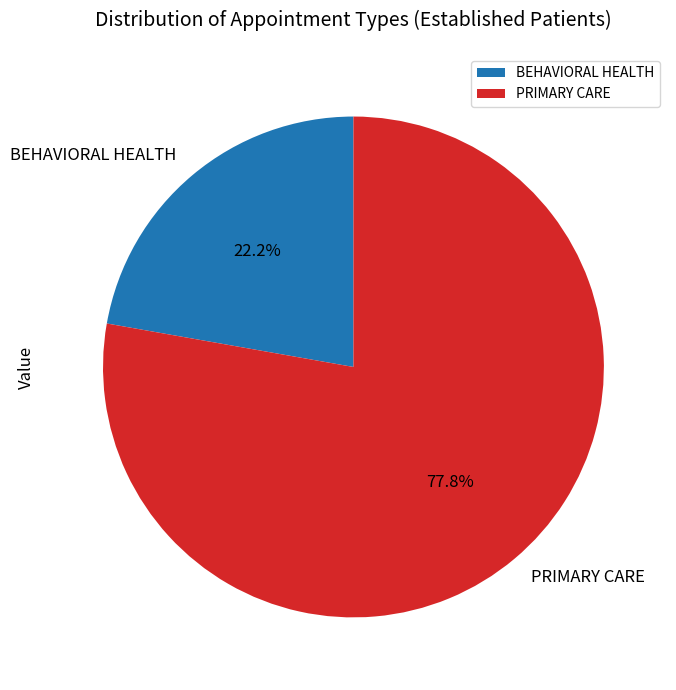

Which slice is the smallest?

BEHAVIORAL HEALTH